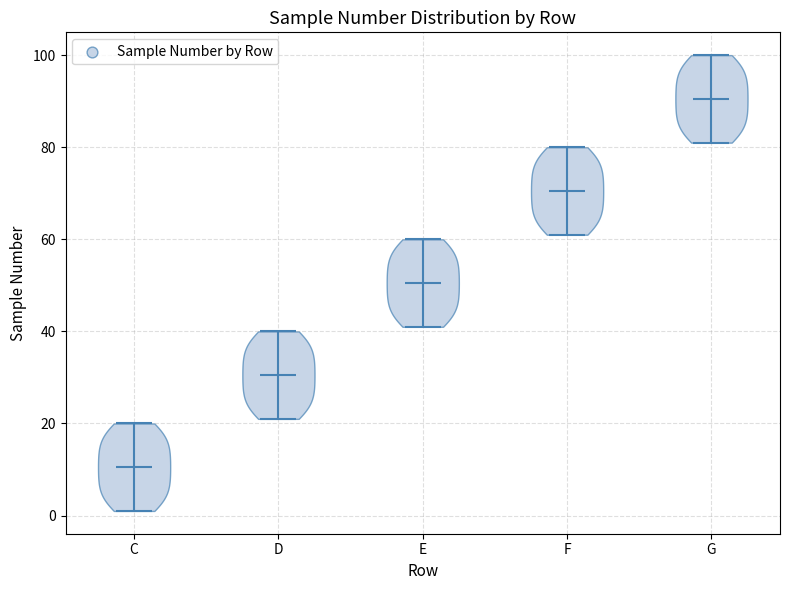

Which violin has the highest median line?

G